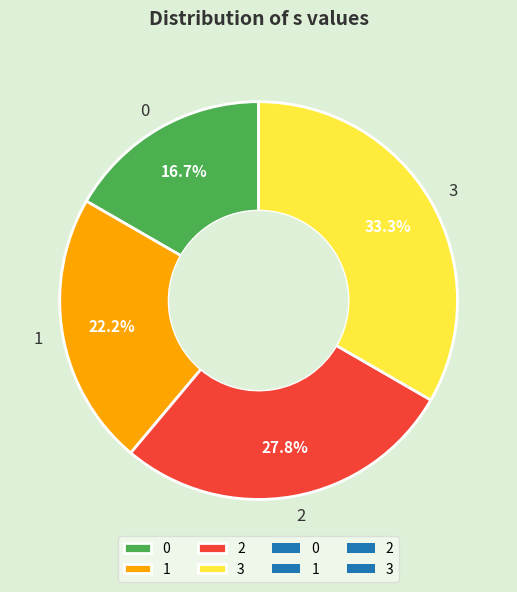

Count the number of slices in the pie.

4